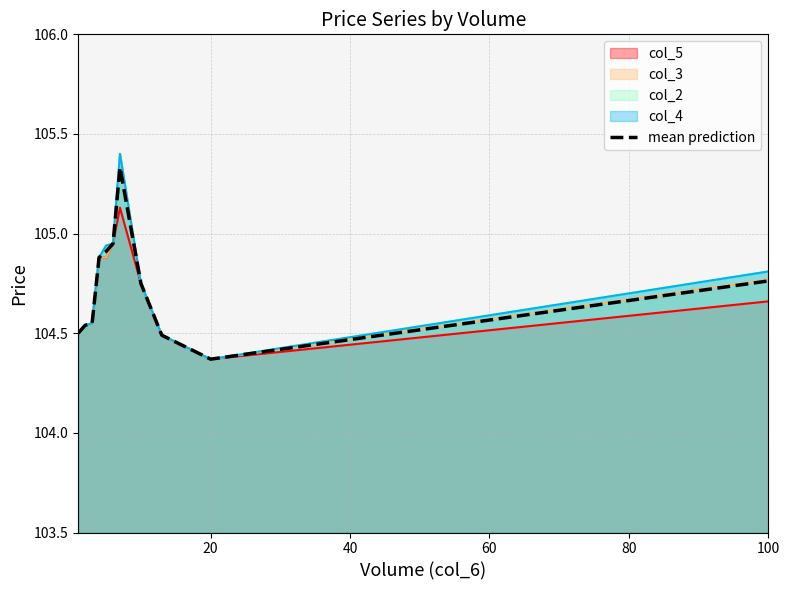

Where is the data nearest to the value 104?

20